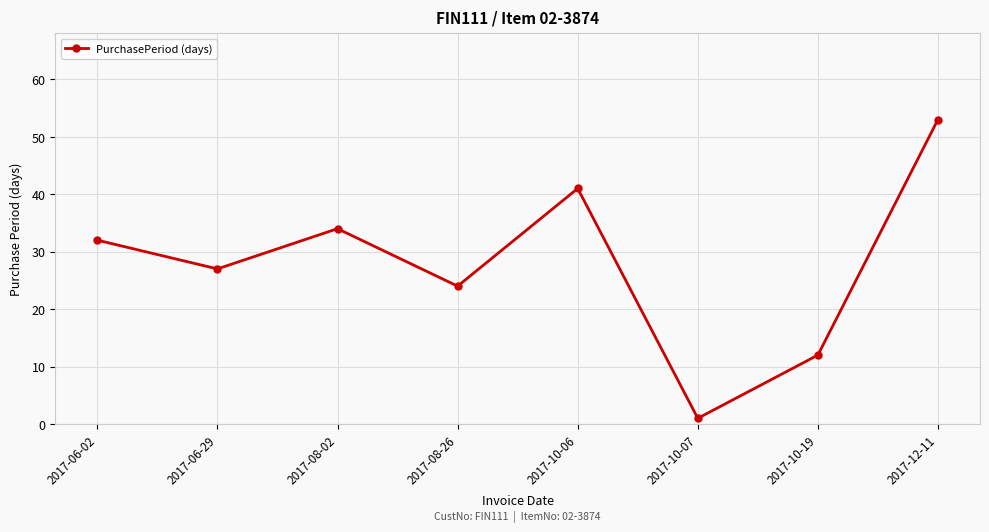

What is the difference between the maximum and minimum values?

52